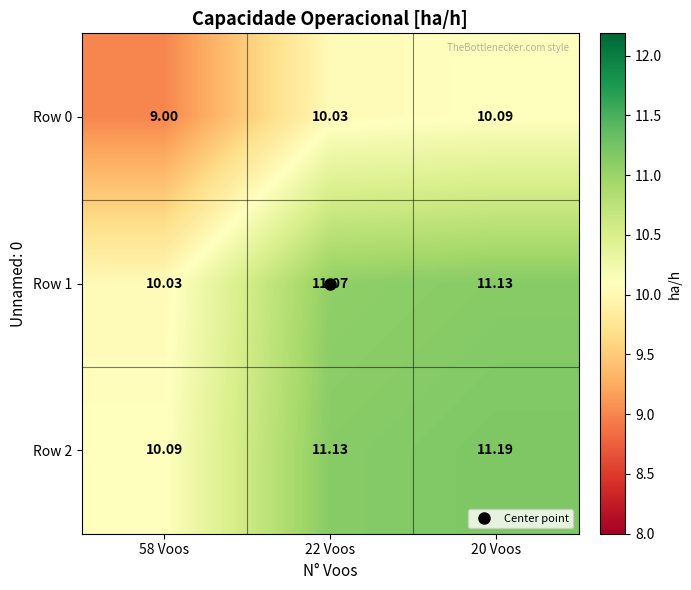

Rank the series by their maximum value, from lowest to highest.

Row 0, Row 1, Row 2